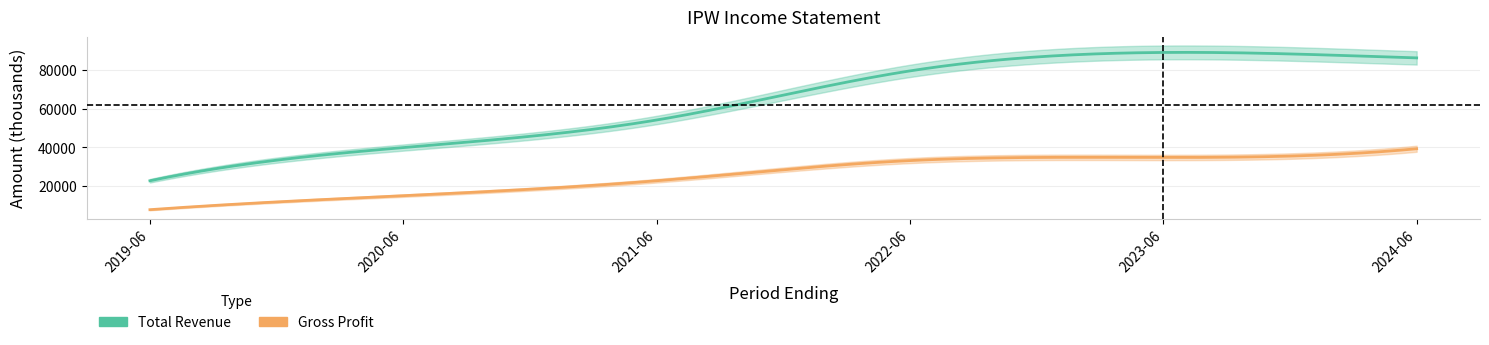

What is the lowest value of the Gross Profit series?

7900